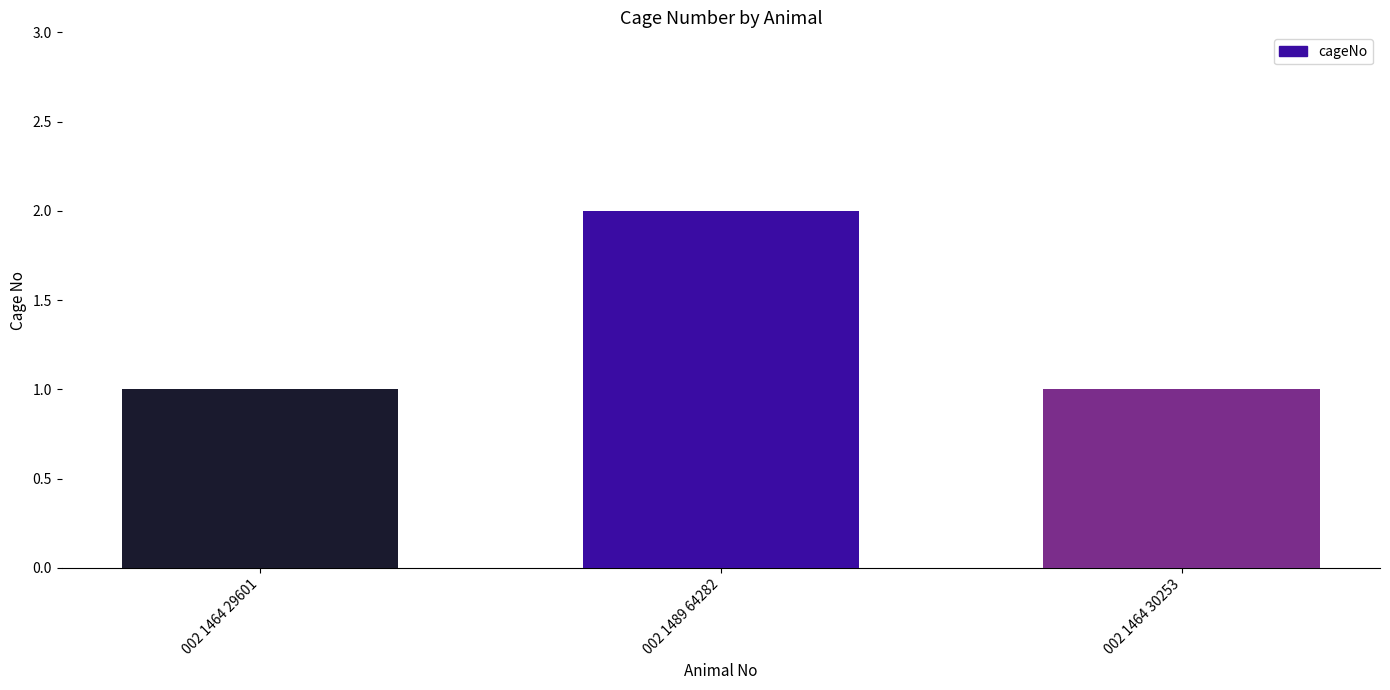

Count the number of data series in this chart.

1